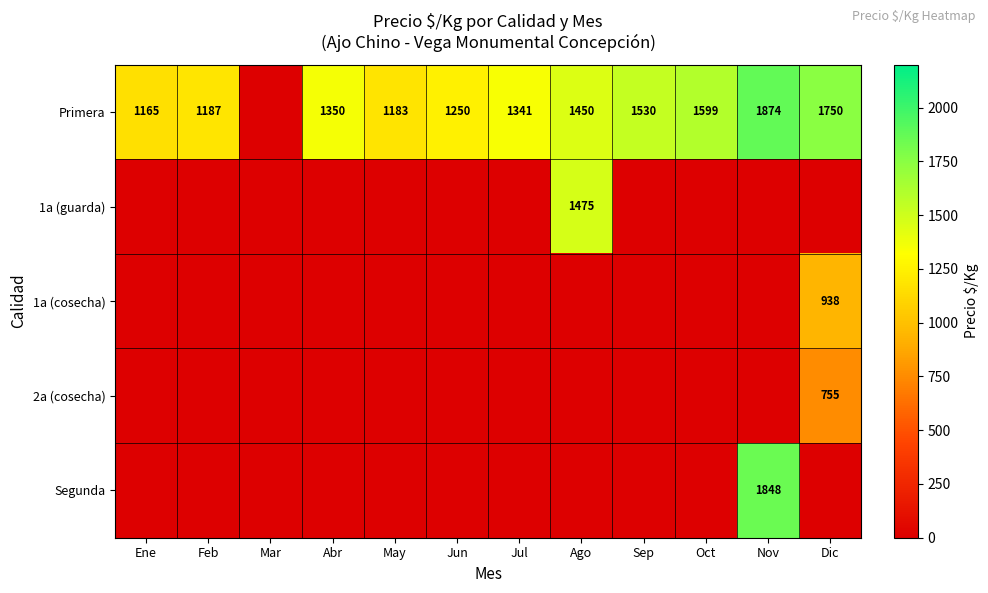

What is the difference between the Primera values at Abr and Jun?

100